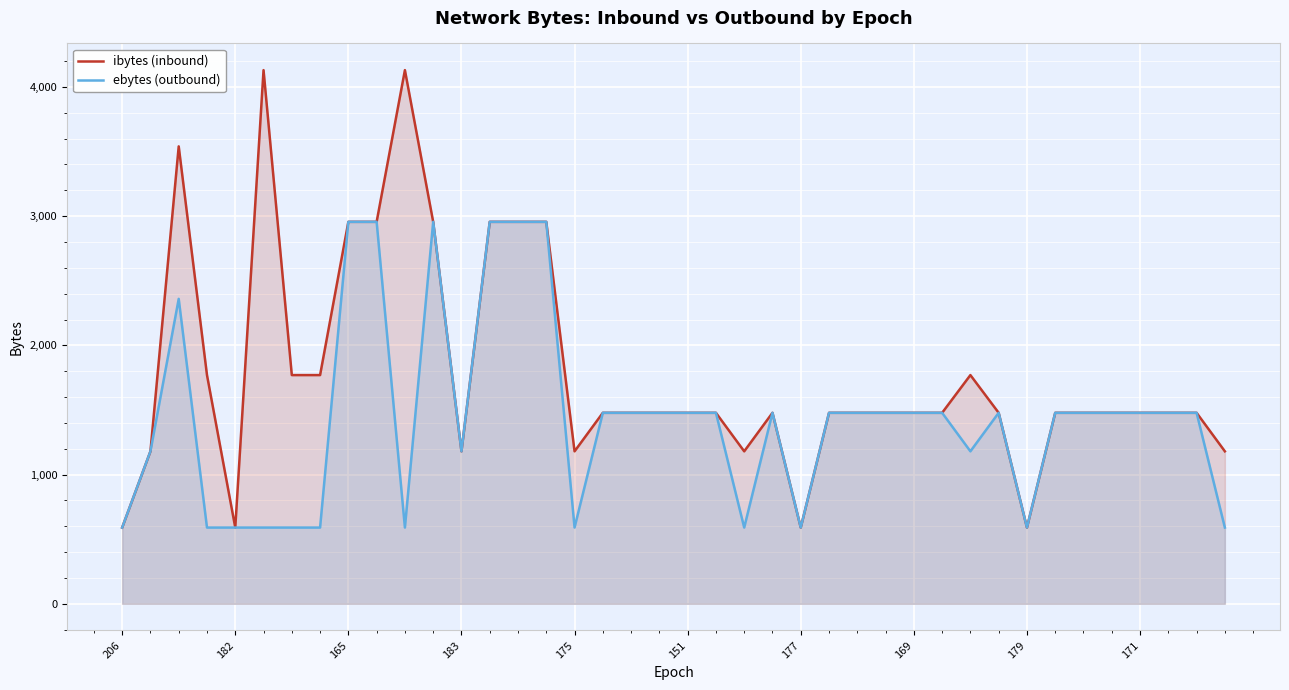

Does the chart display data point markers on the line(s)?

No